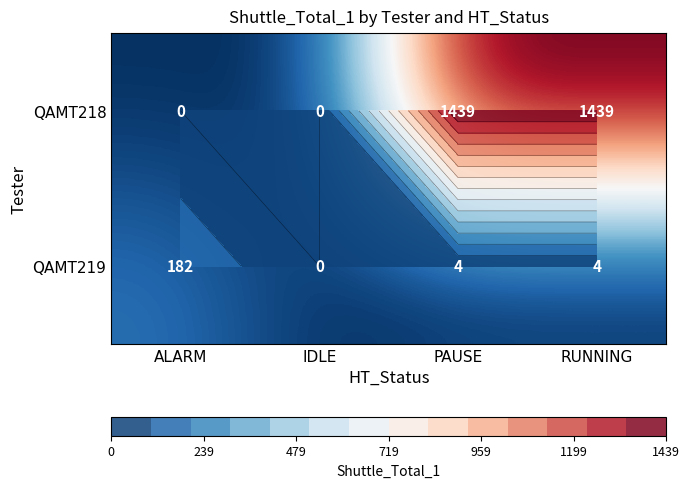

Rank the categories by QAMT219 value from highest to lowest.

ALARM, PAUSE, RUNNING, IDLE